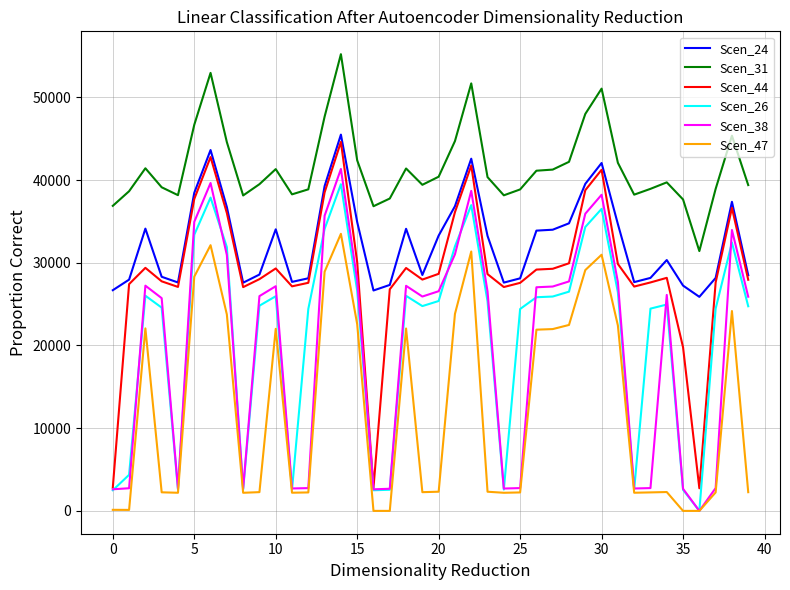

True or false: Scen_24 and Scen_38 cross at least once.

False